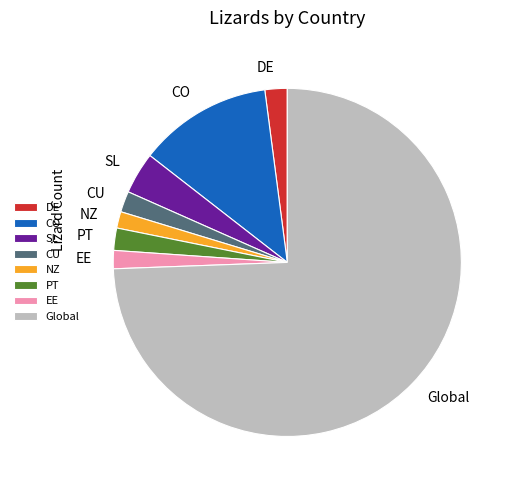

What is the largest slice in the pie chart?

Global